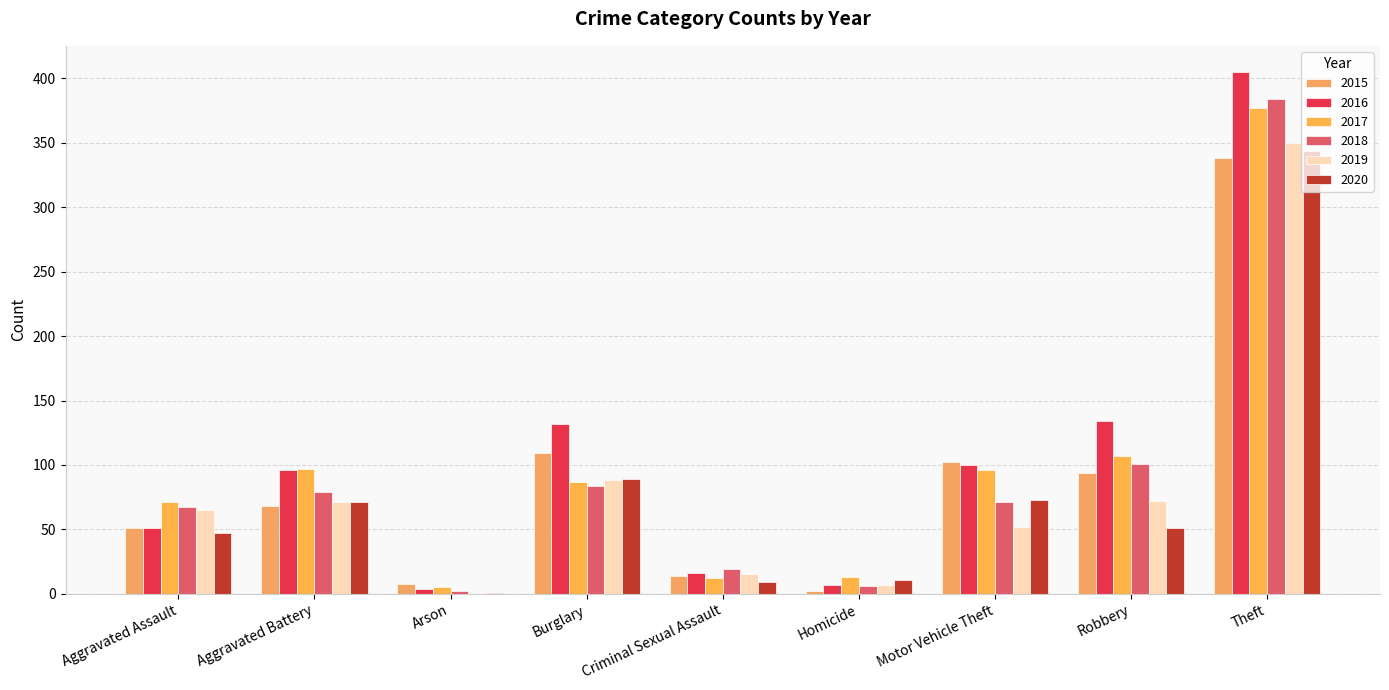

True or false: 2016 has a value of 206 at Robbery.

False